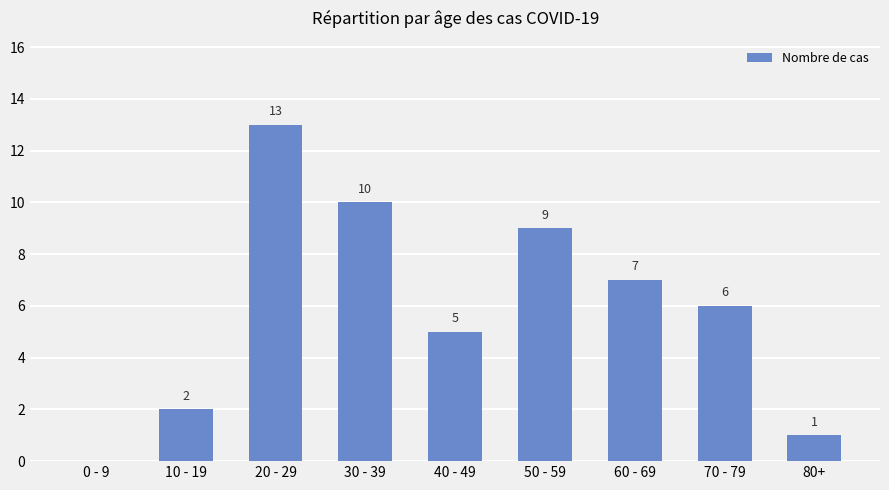

Between 0 - 9 and 60 - 69, which is larger?

60 - 69